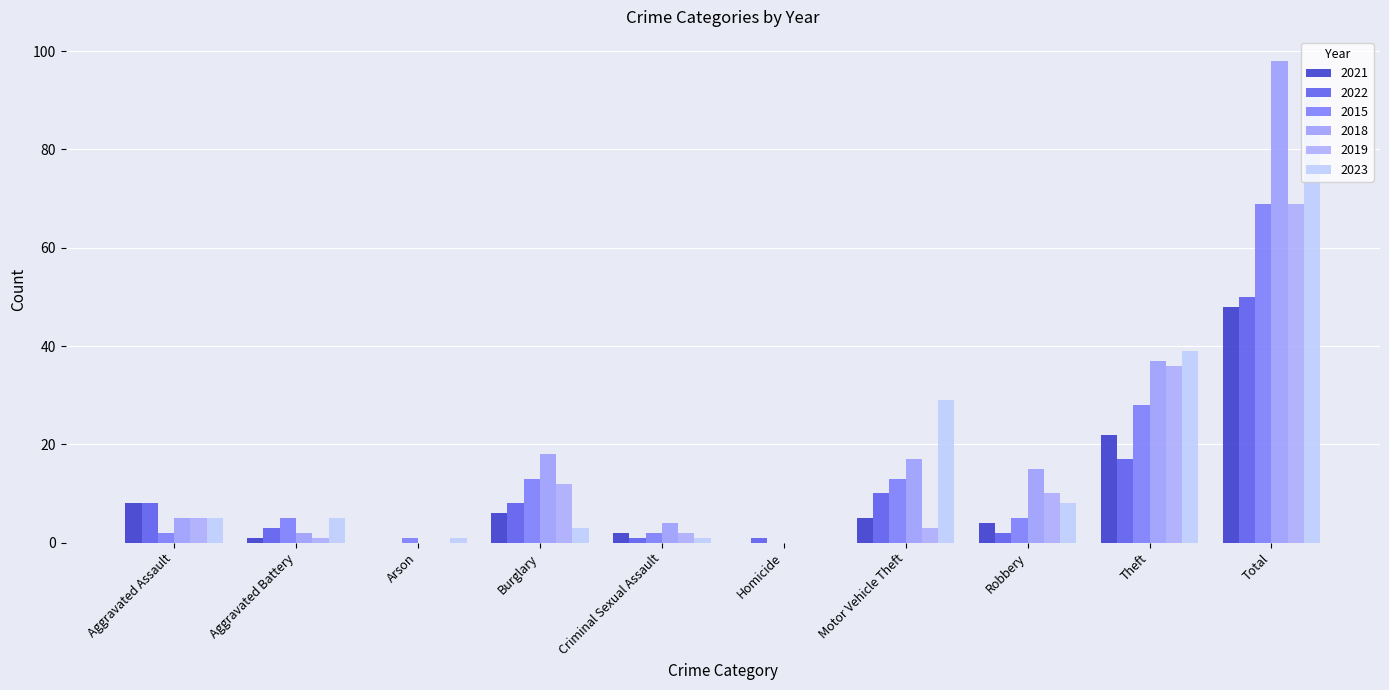

What is the total value across all series at Aggravated Assault?

33